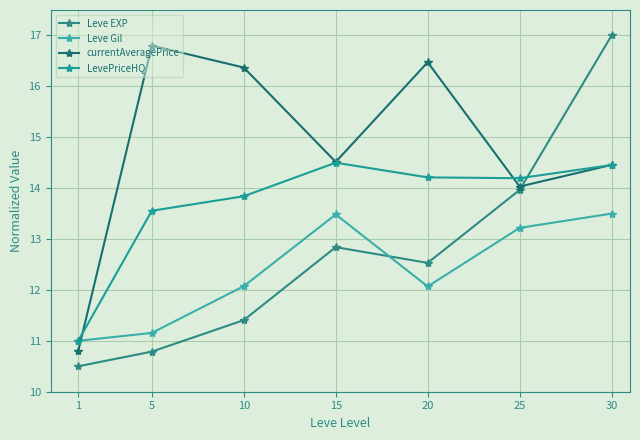

Which series has the largest total across all categories?

currentAveragePrice